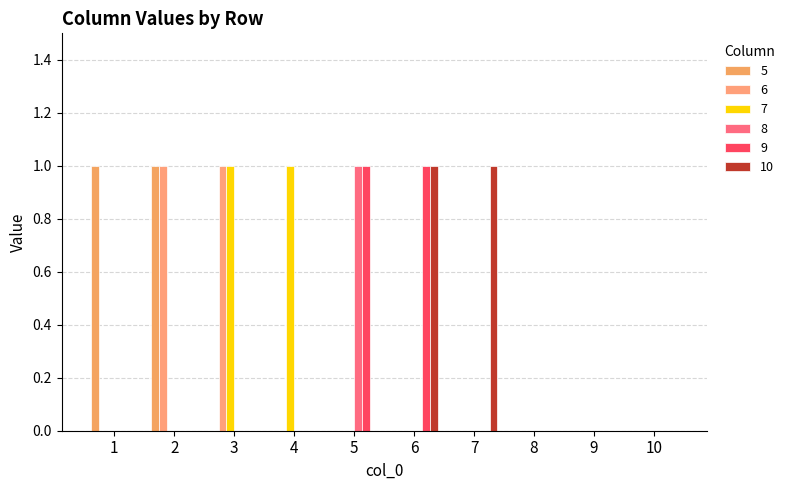

What is the greatest value displayed?

1